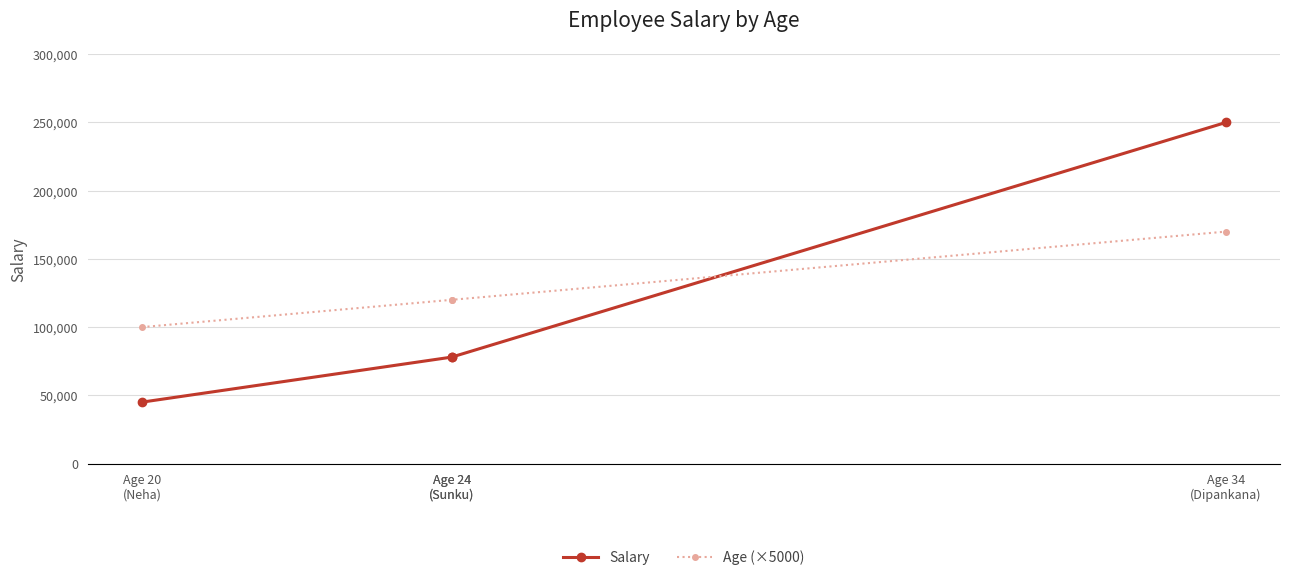

What value does the Age (×5000) series have at Age 20
(Neha), to the nearest 50?

100000